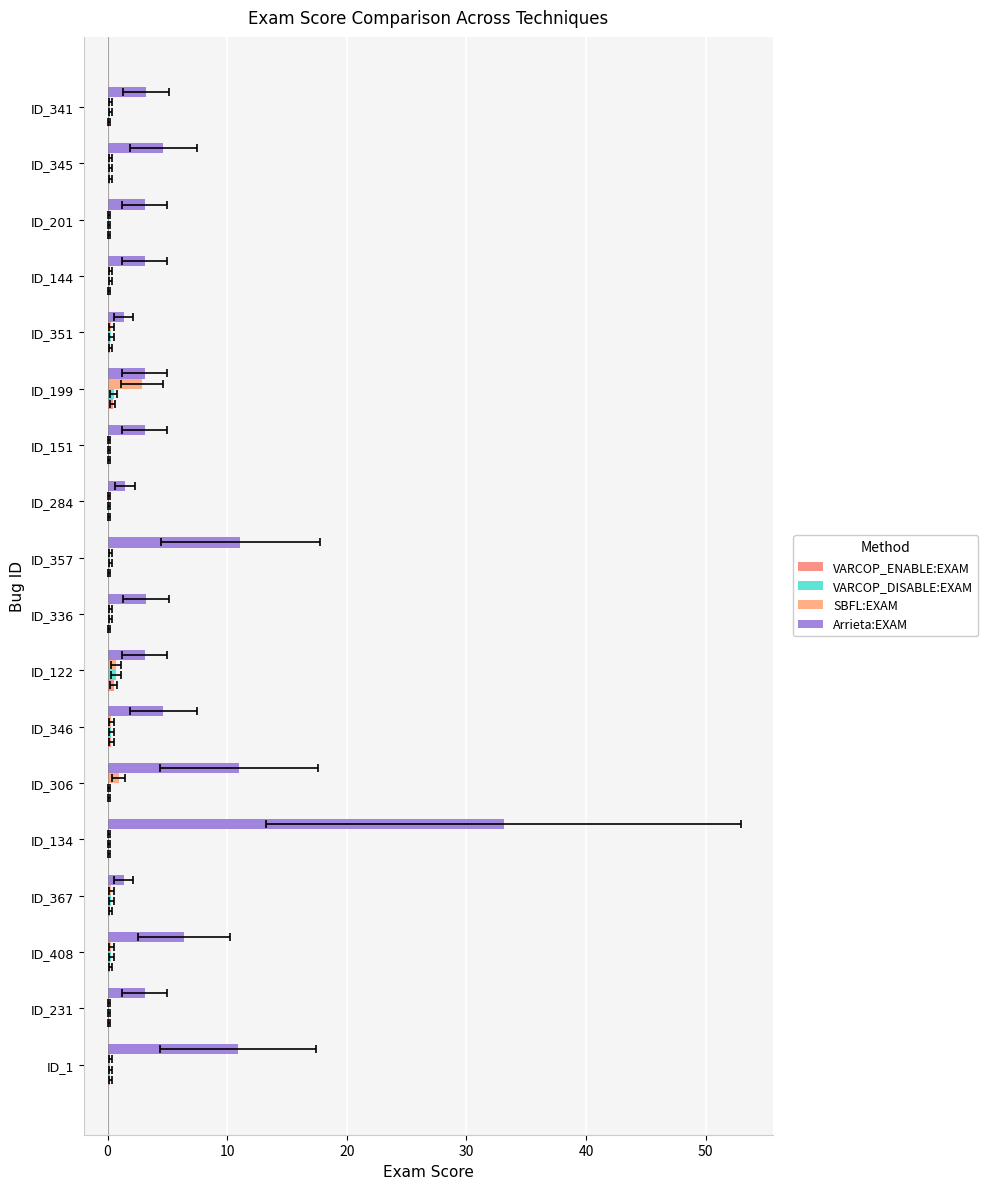

How many VARCOP_ENABLE:EXAM values are between 0 and 1?

18